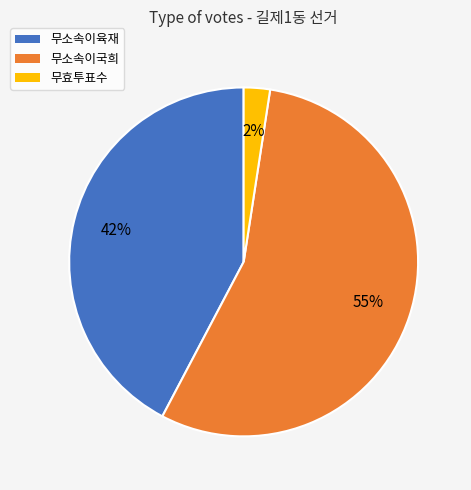

How many slices are in this pie chart?

3